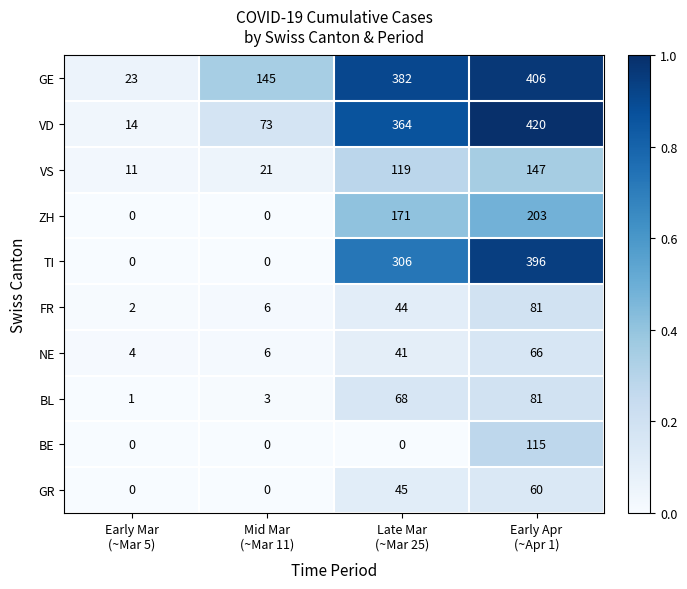

At how many categories does at least one series exceed 0?

4